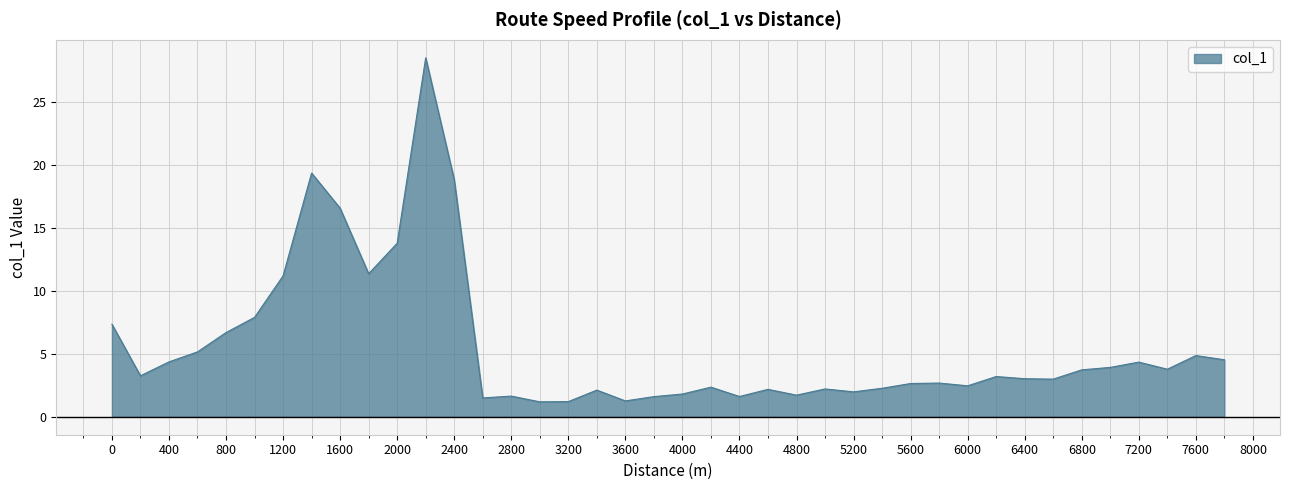

Count the number of categories in the chart.

40